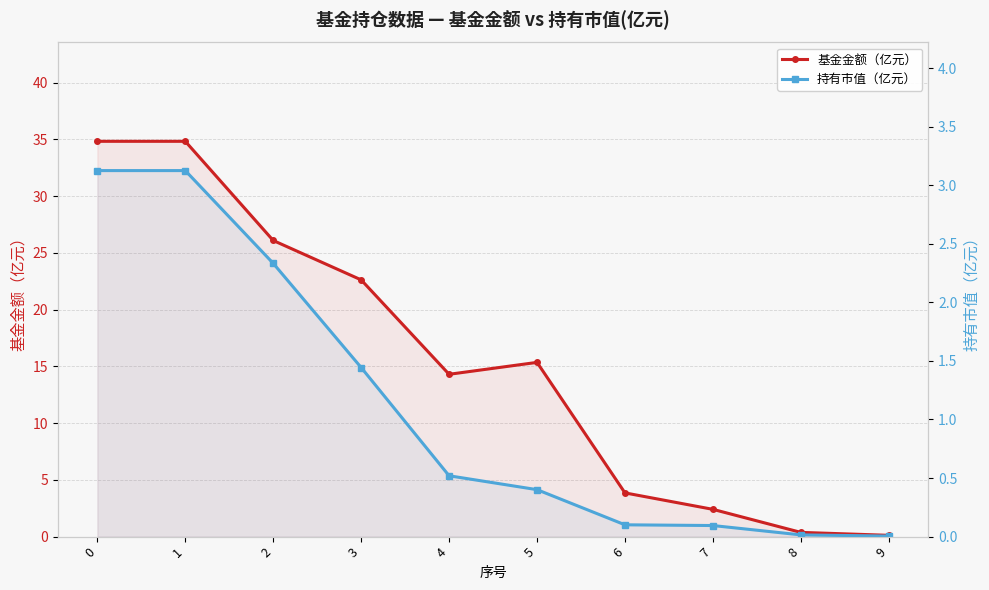

How many interior local peaks does the 基金金额（亿元） series have?

1